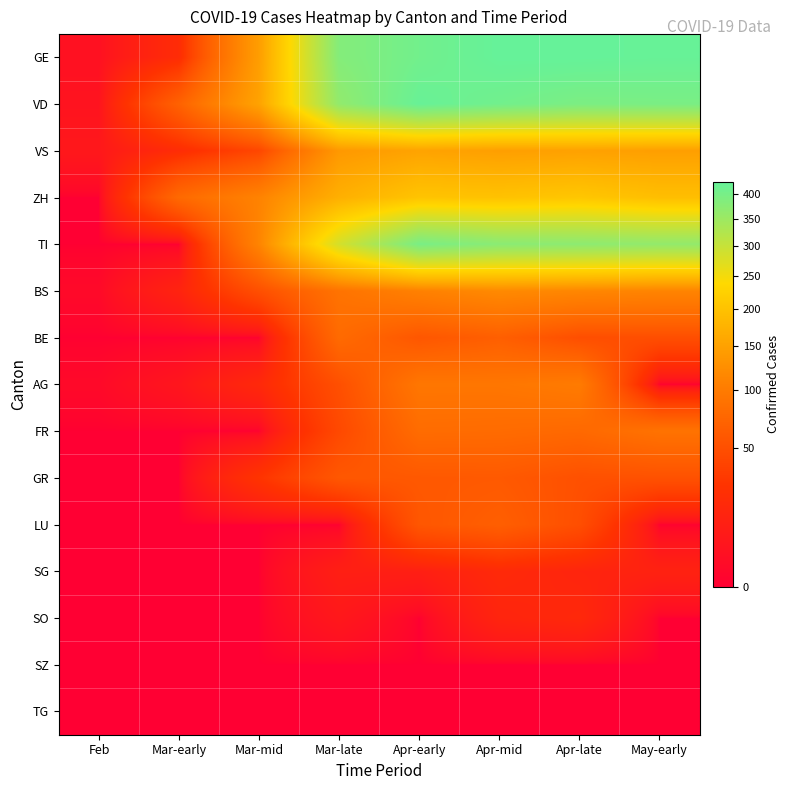

List the series in order of their peak value, lowest first.

SZ, TG, SO, SG, GR, LU, BE, FR, AG, BS, VS, ZH, TI, VD, GE